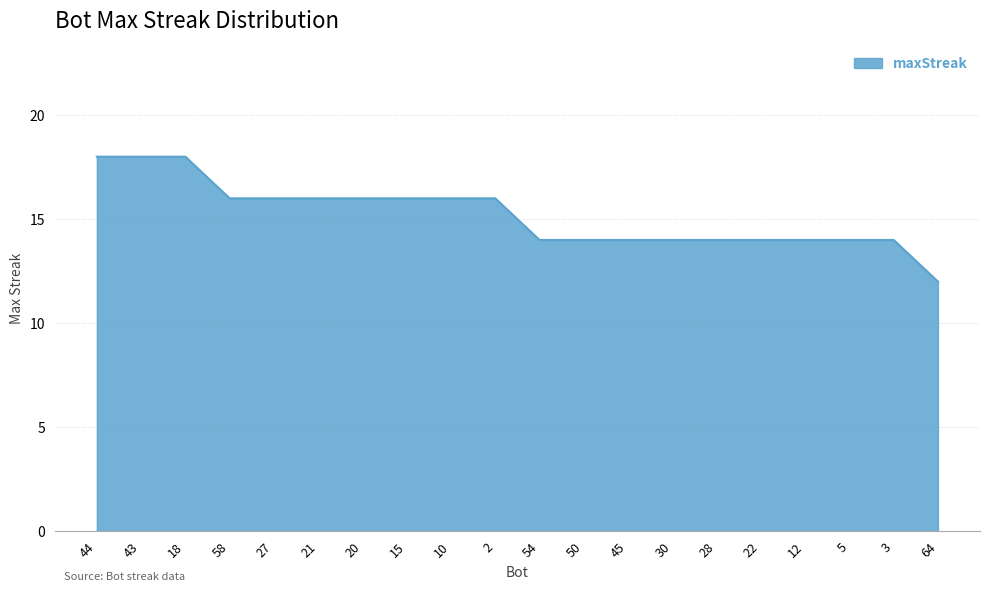

What is the difference between the maximum and second lowest values?

4